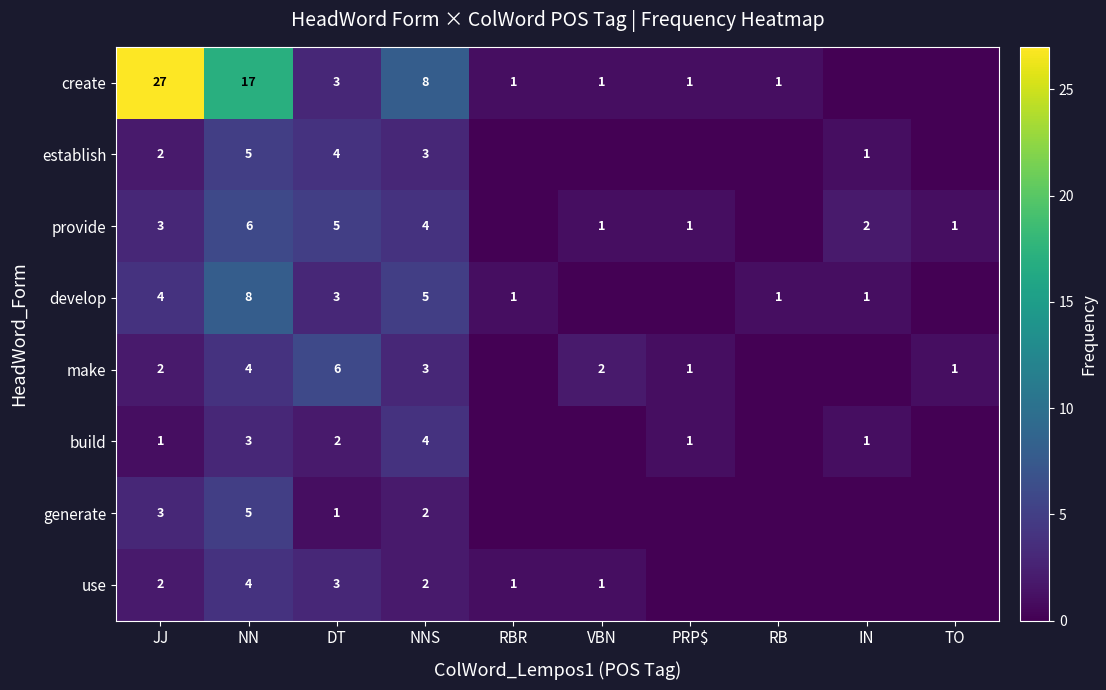

What is the total value across all series at DT?

27